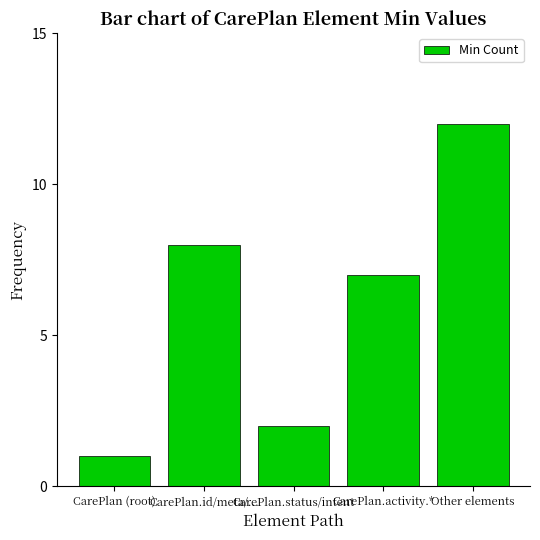

What is the change in value from CarePlan (root) to CarePlan.activity.*?

+6